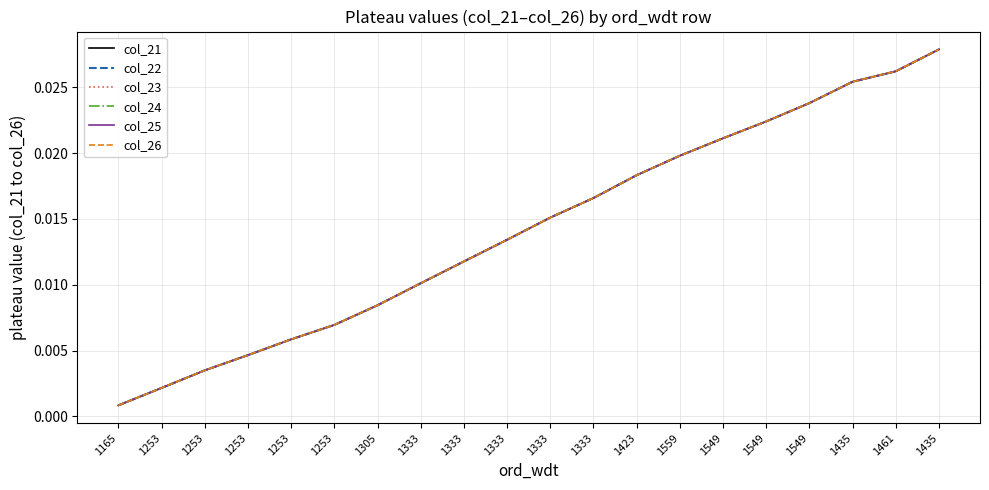

Does the chart display data point markers on the line(s)?

No